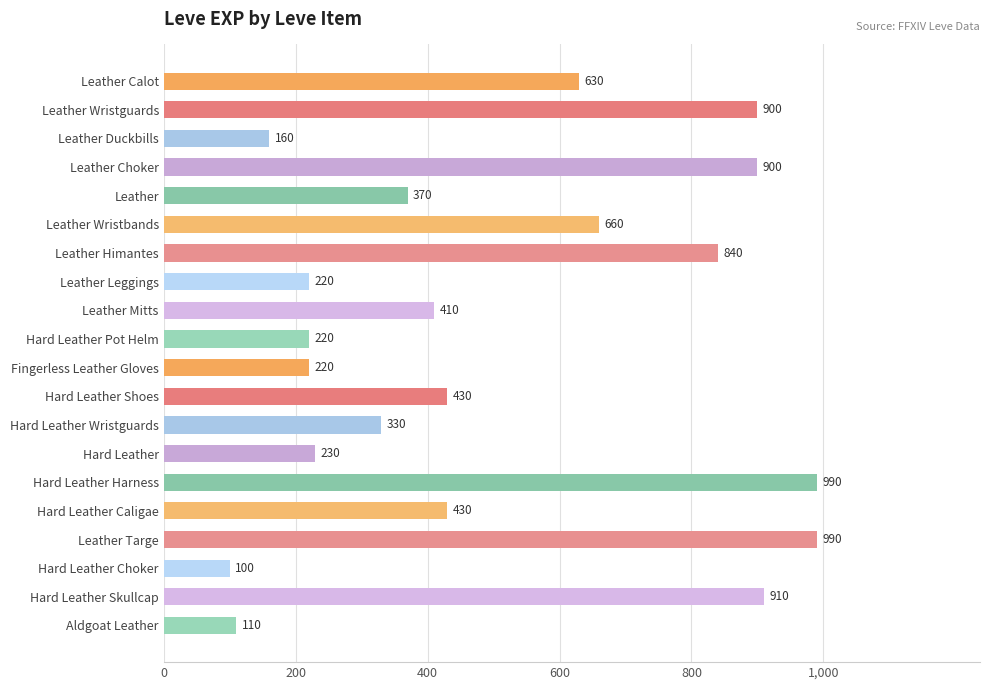

True or false: the data shows 330 at Hard Leather Wristguards.

True